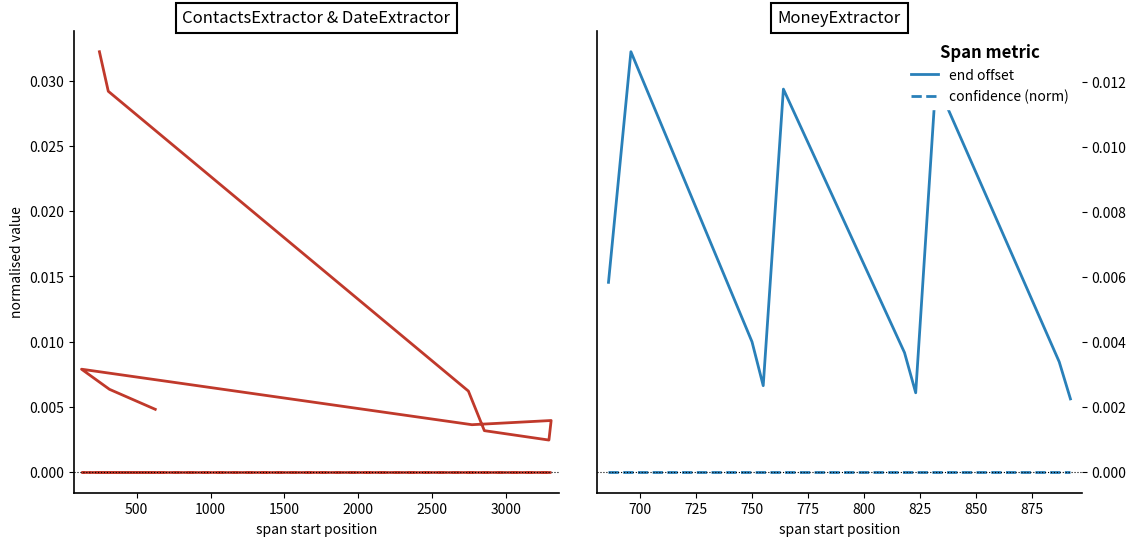

True or false: confidence (norm) and end offset cross at least once.

False